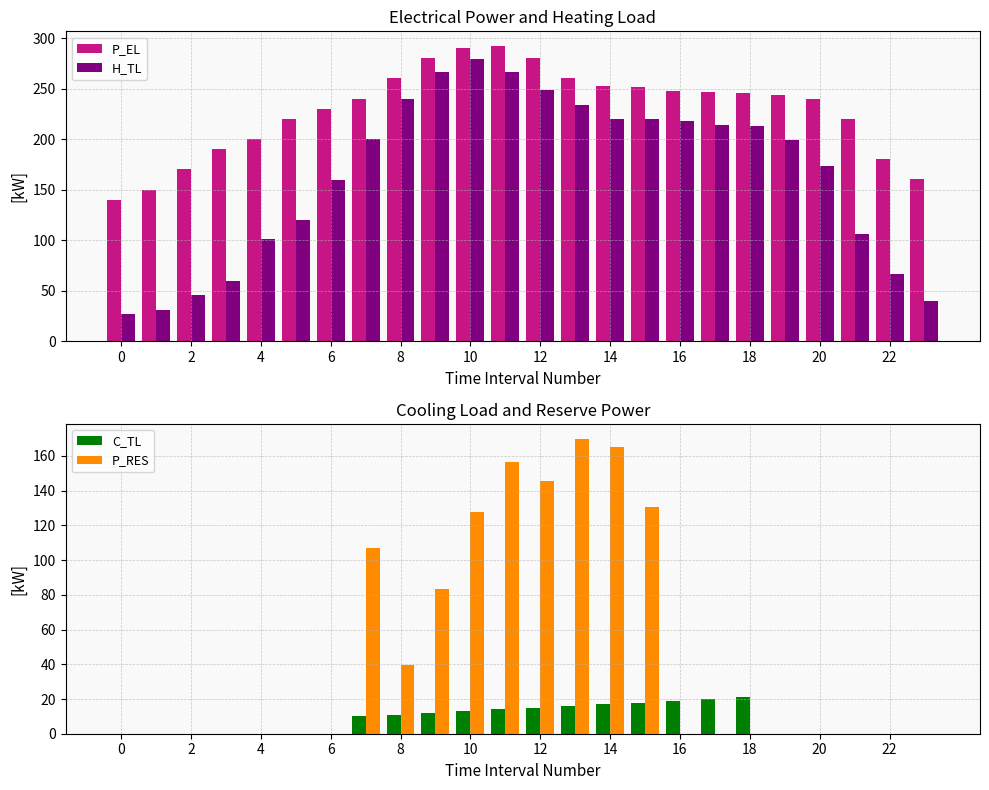

Reading left to right, list all the values displayed in this chart.

P_EL: 140.0	150.0	170.0	190.0	200.0	220.0	230.0	240.1	260.0	280.0	290.0	292.0	280.0	260.0	252.4	251.2	248.0	246.5	245.6	244.0	239.9	220.0	180.0	160.0
H_TL: 26.6	30.6	45.3	59.8	101.1	119.7	159.7	199.6	239.4	266.1	279.3	266.0	248.8	234.1	219.5	219.5	218.1	214.2	212.8	199.5	173.0	106.4	66.5	39.9
C_TL: 0.0	0.0	0.0	0.0	0.0	0.0	0.0	10.0	10.9	12.1	13.0	14.0	15.0	16.1	17.0	18.0	19.0	20.0	21.0	0.0	0.0	0.0	0.0	0.0
P_RES: 0.0	0.0	0.0	0.0	0.0	0.0	0.0	107.2	39.4	83.4	127.9	156.8	145.6	170.0	165.4	130.5	0.0	0.0	0.0	0.0	0.0	0.0	0.0	0.0